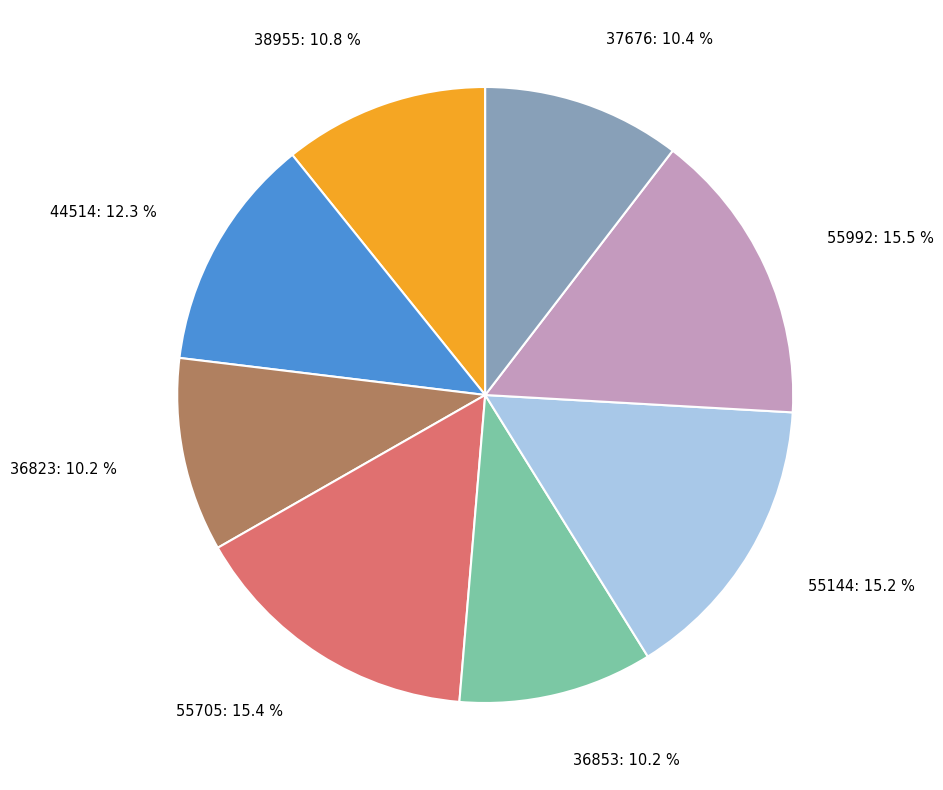

To the nearest percent, what percentage of the pie is 37676?

10%